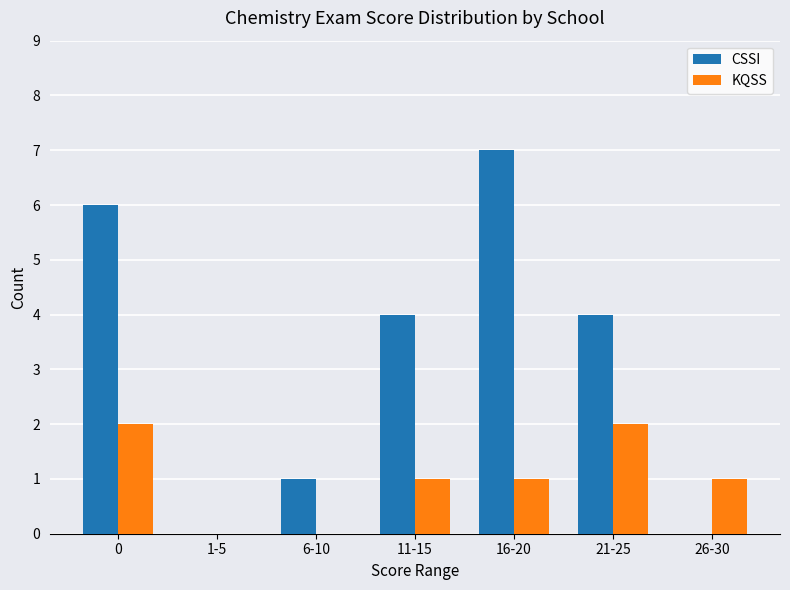

Between 6-10 and 11-15, which series saw the biggest shift?

CSSI